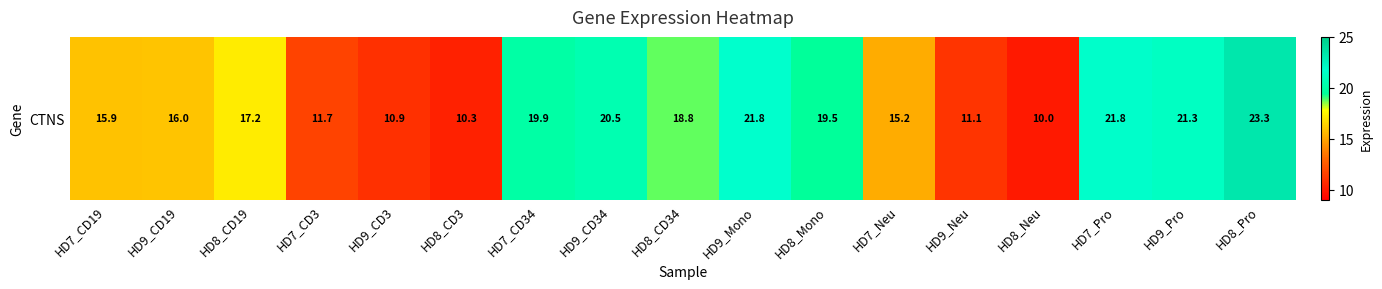

Rank the categories by value from lowest to highest.

HD8_Neu, HD8_CD3, HD9_CD3, HD9_Neu, HD7_CD3, HD7_Neu, HD7_CD19, HD9_CD19, HD8_CD19, HD8_CD34, HD8_Mono, HD7_CD34, HD9_CD34, HD9_Pro, HD9_Mono, HD7_Pro, HD8_Pro